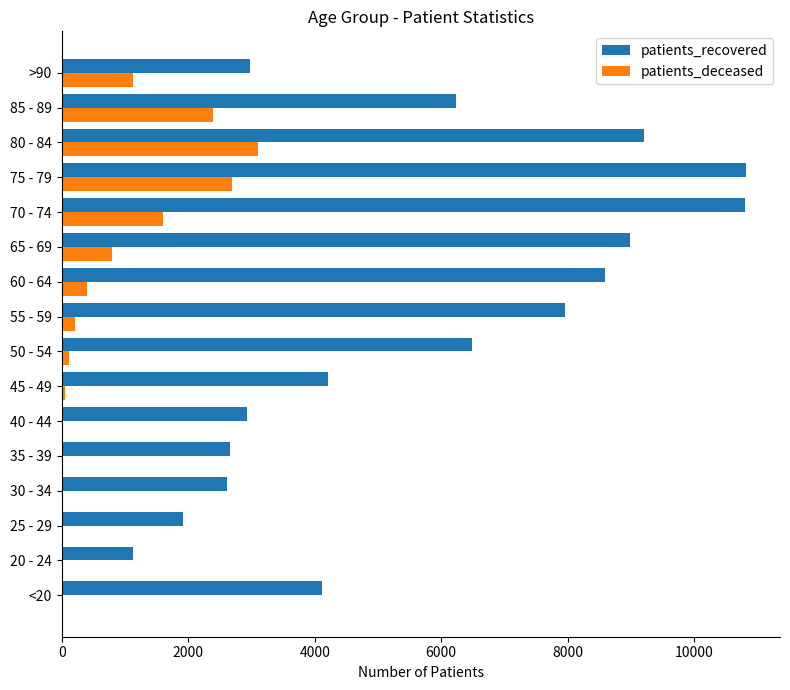

What is the average value of the patients_recovered series?

5725